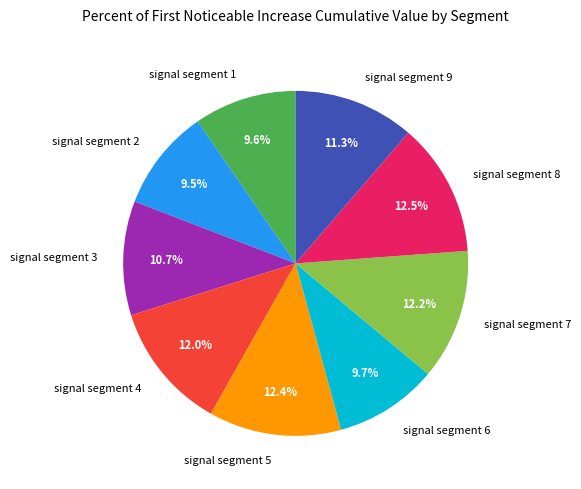

Count the number of slices in the pie.

9